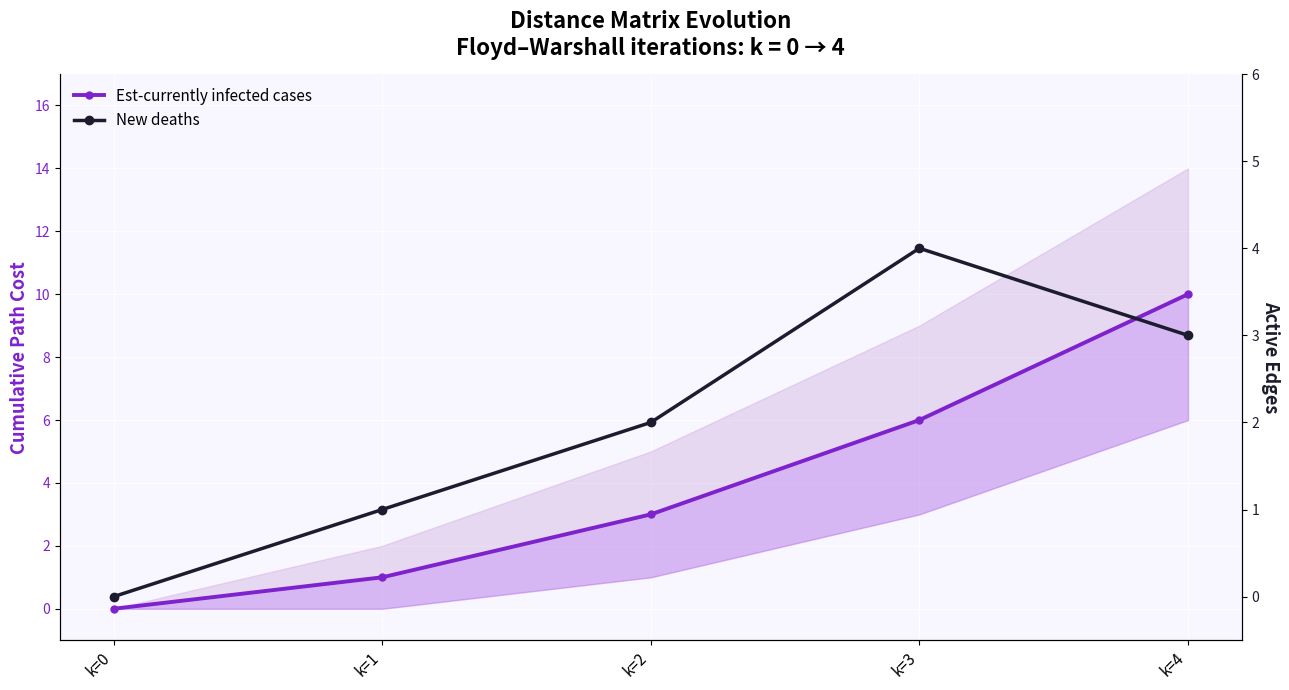

True or false: New deaths and Est-currently infected cases intersect in this chart.

False